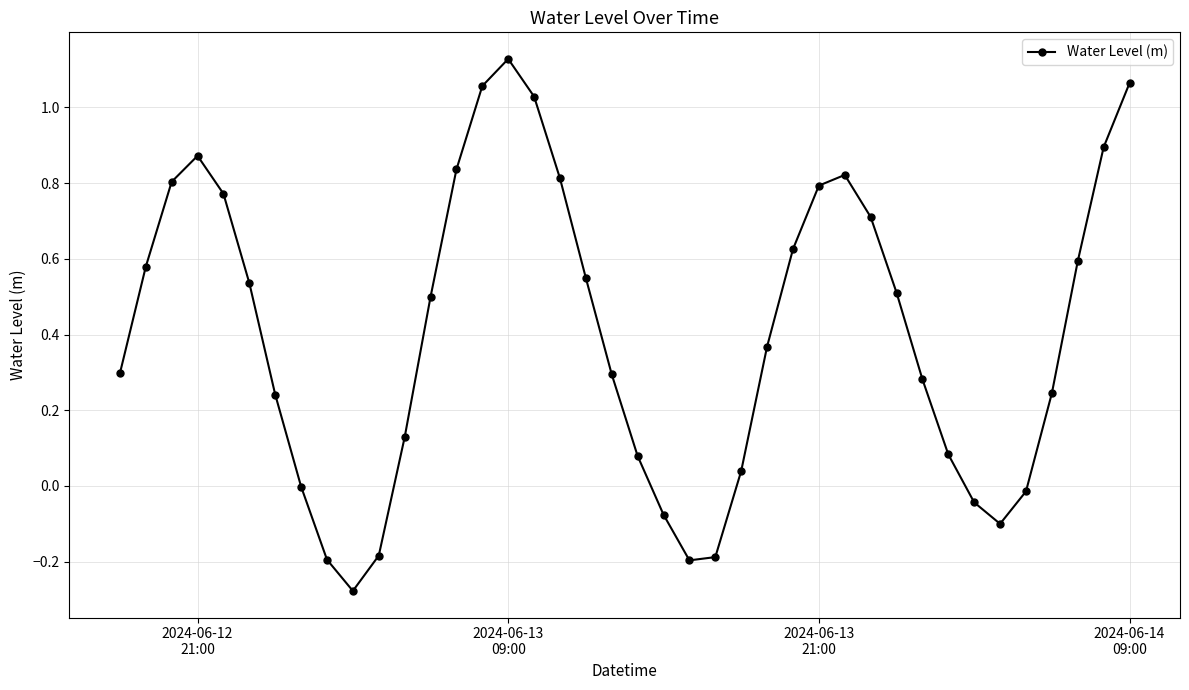

What is the difference between the maximum and second lowest values?

1.3